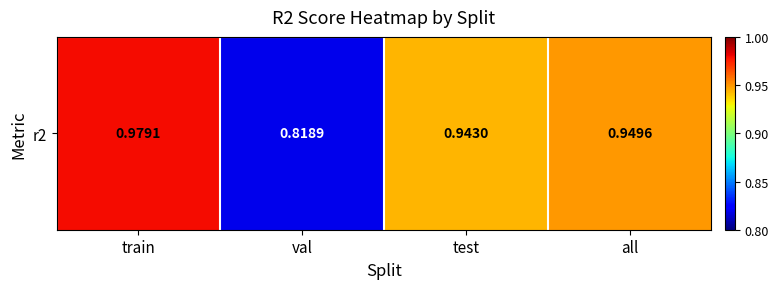

What is the minimum value shown in the chart?

0.8